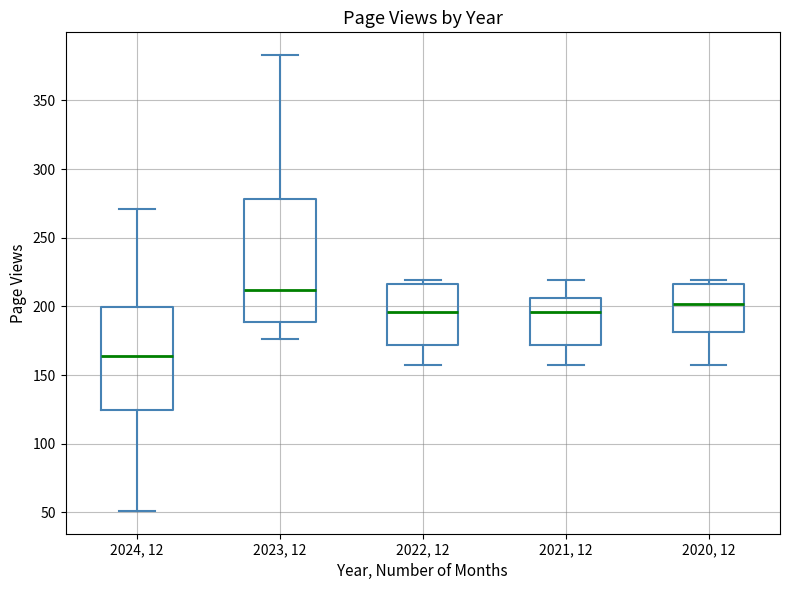

Reading left to right, transcribe this box plot: for each box, give where its median line is, the range the box spans, and where its two whiskers end, as read against the y-axis. The values are not printed on the chart, so give them approximately, as read against the axis.

2024, 12: median 165, box 125 to 200, whiskers 50 to 270
2023, 12: median 210, box 190 to 280, whiskers 175 to 385
2022, 12: median 195, box 170 to 215, whiskers 155 to 220
2021, 12: median 195, box 170 to 205, whiskers 155 to 220
2020, 12: median 200, box 180 to 215, whiskers 155 to 220